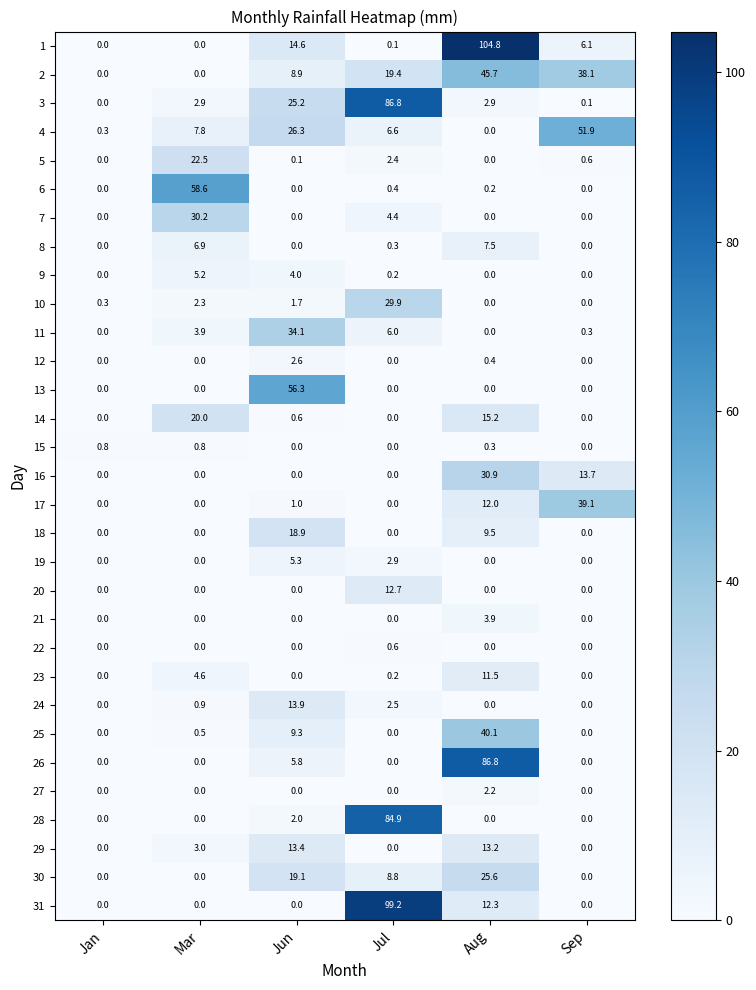

At which category is the sum across all series the highest?

Aug